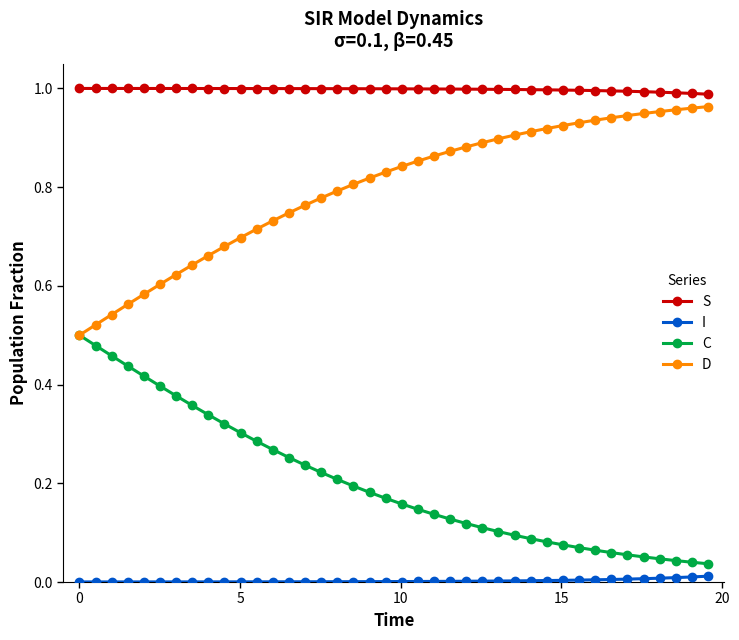

True or false: D and I intersect in this chart.

False